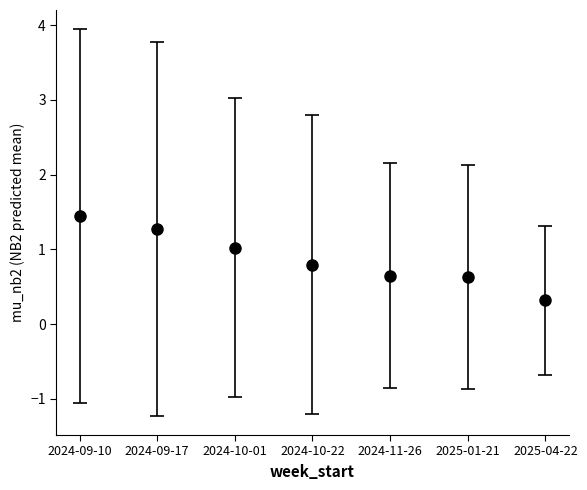

What is the approximate value at 2025-04-22?

0.3